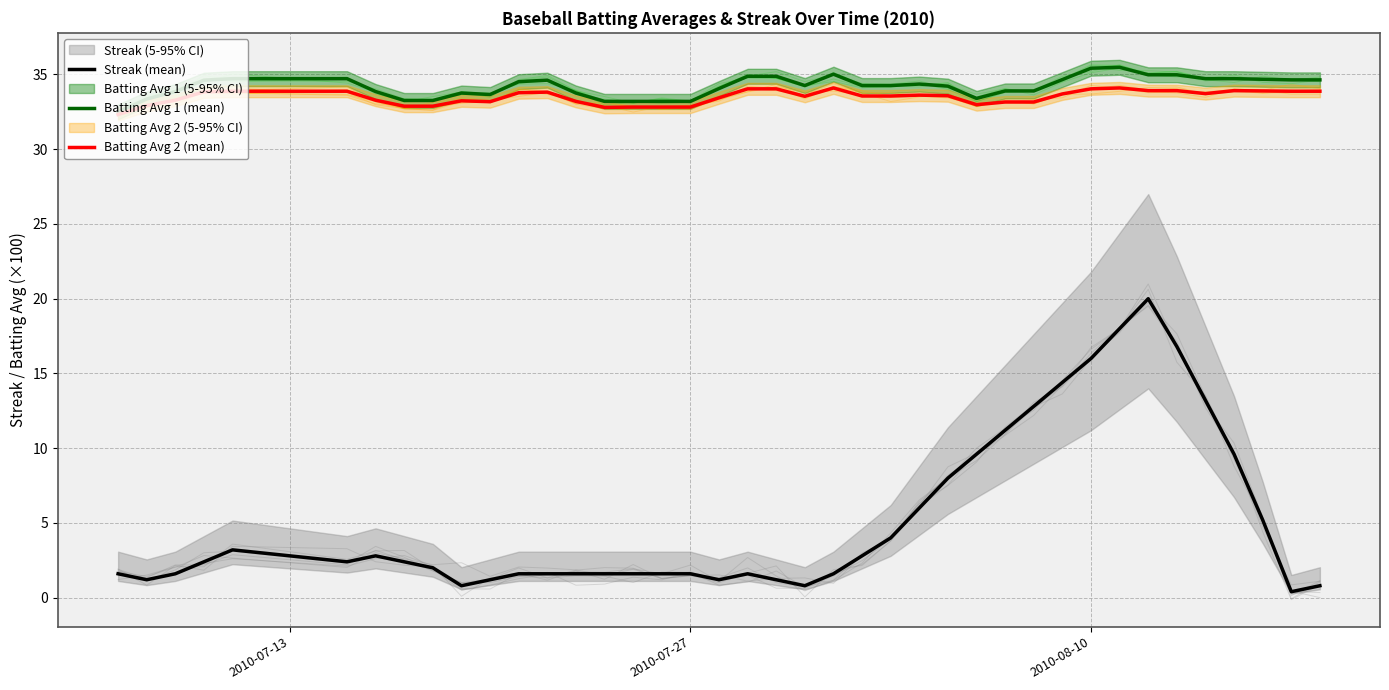

True or false: Batting Avg 2 (mean) and Streak (mean) intersect in this chart.

False